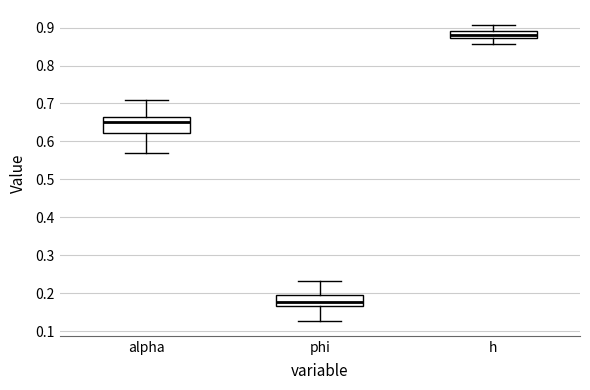

Which box's median line is the lowest?

phi